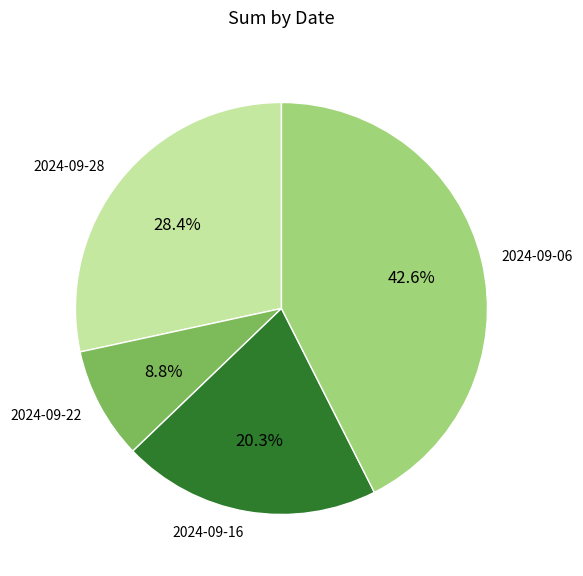

What percentage do 2024-09-28 and 2024-09-06 together represent?

70.9%